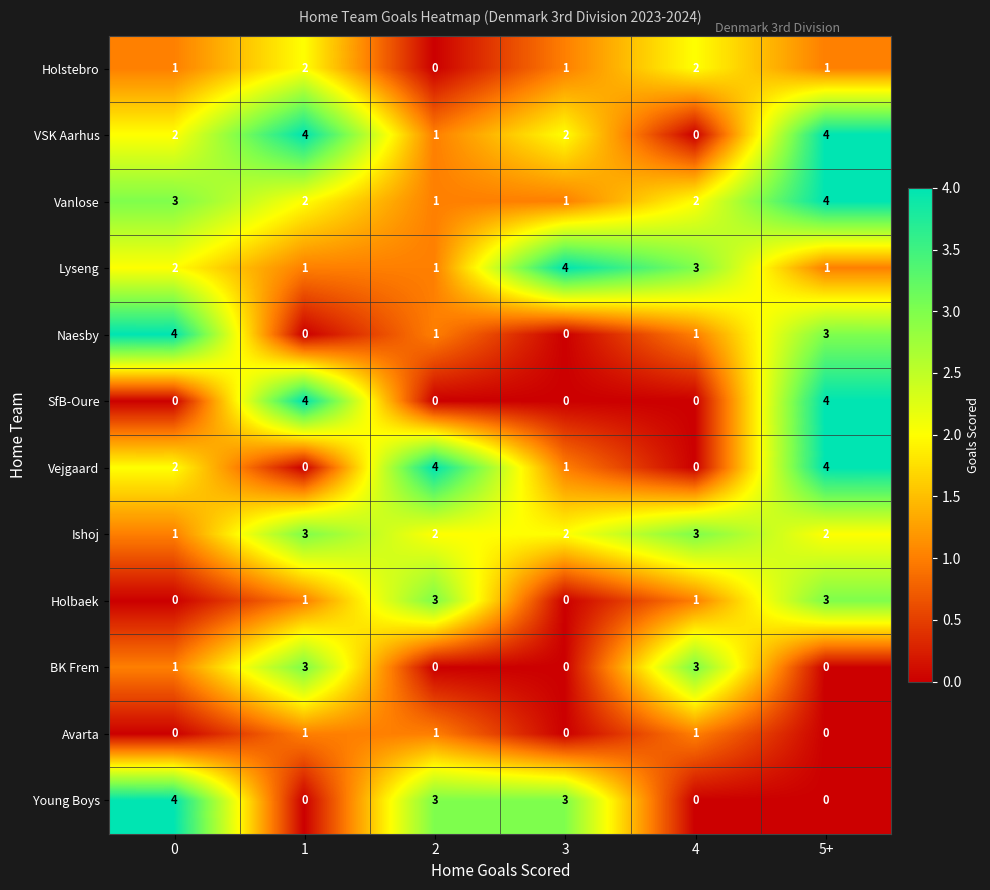

Is the value of Lyseng at 2 greater than the value of Young Boys at 5+?

Yes